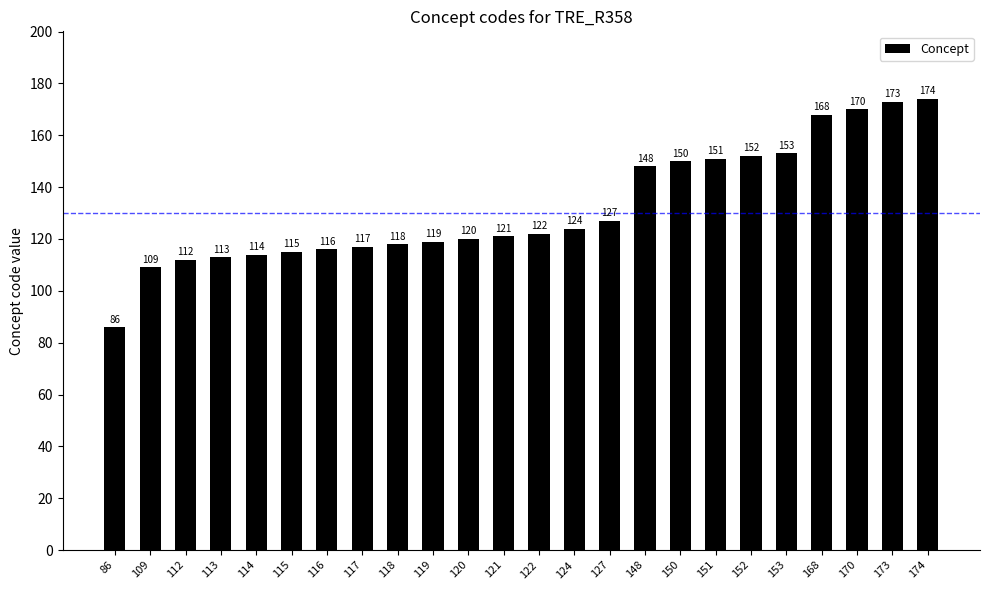

Reading left to right, transcribe all the data shown in this chart.

86	109	112	113	114	115	116	117	118	119	120	121	122	124	127	148	150	151	152	153	168	170	173	174